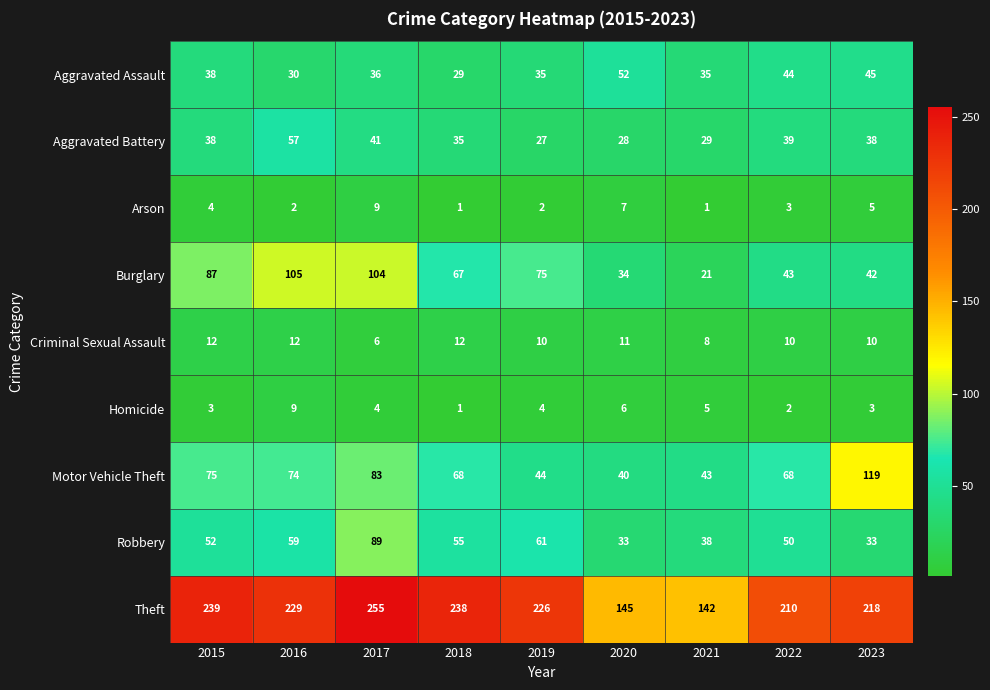

Which series changed the most between 2022 and 2023?

Motor Vehicle Theft